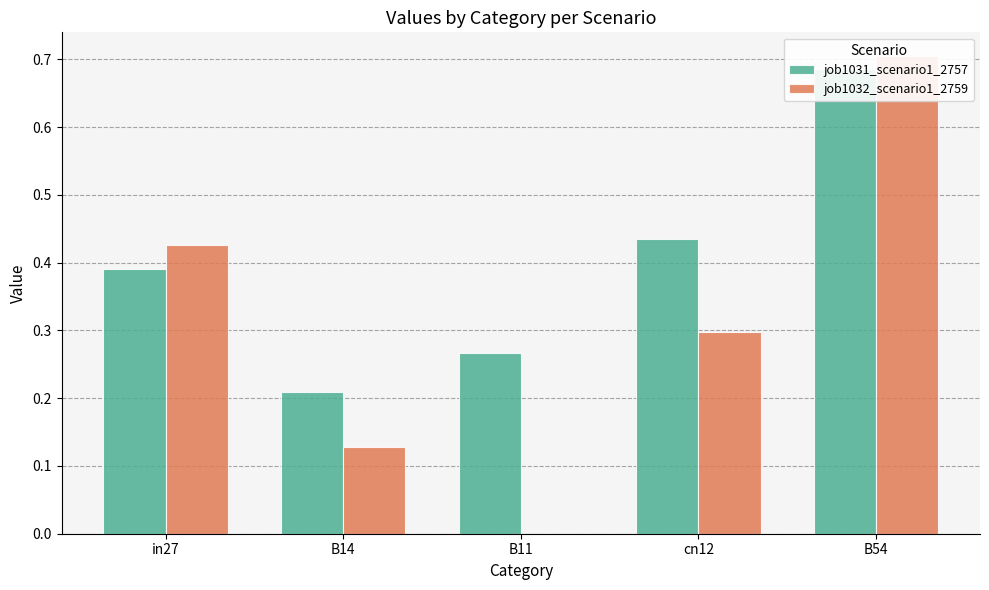

How many data points in job1032_scenario1_2759 are above 0?

4